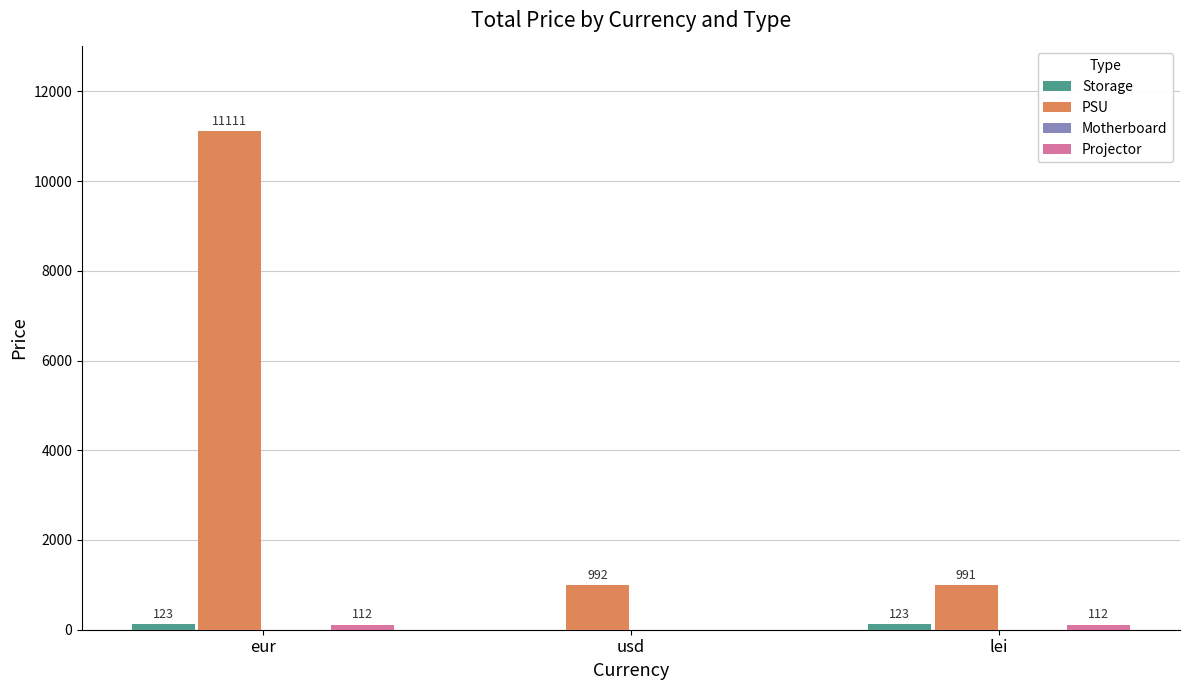

What is the difference between the PSU values at usd and lei?

1